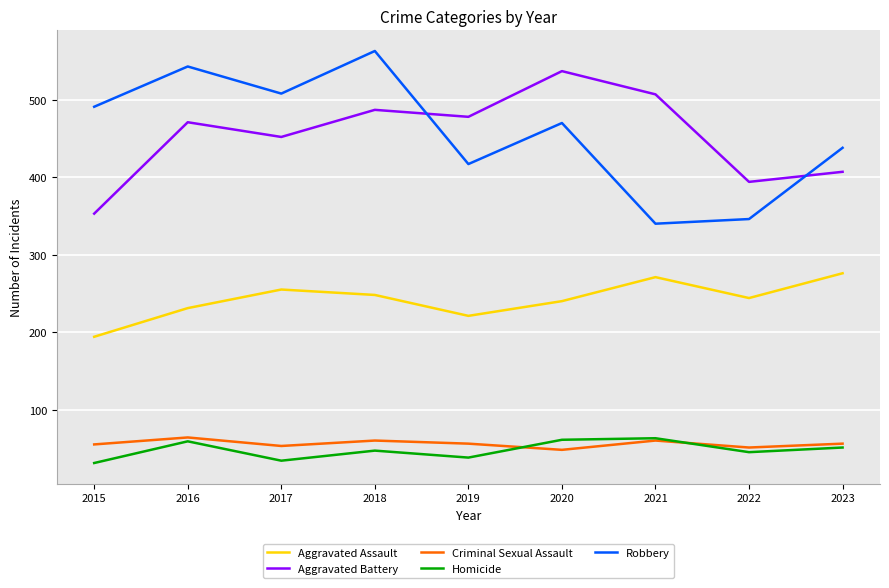

How many distinct data groups are displayed?

5